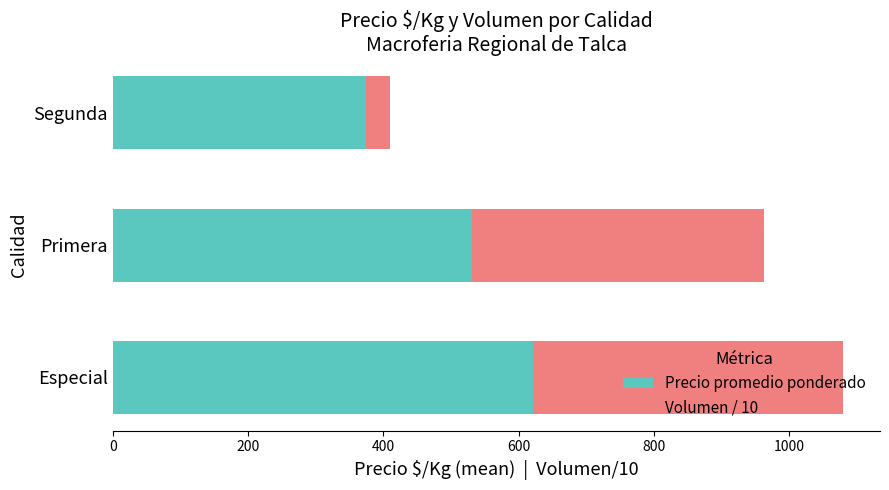

What is the difference between the maximum and second lowest values in the Precio promedio ponderado series?

90